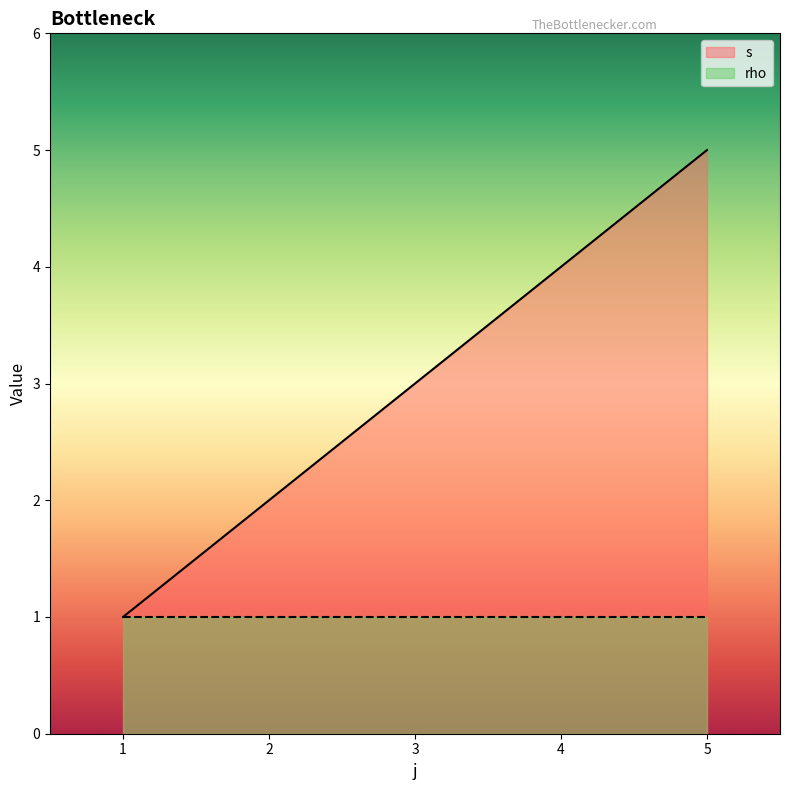

Which series changed the most between 1 and 2?

s